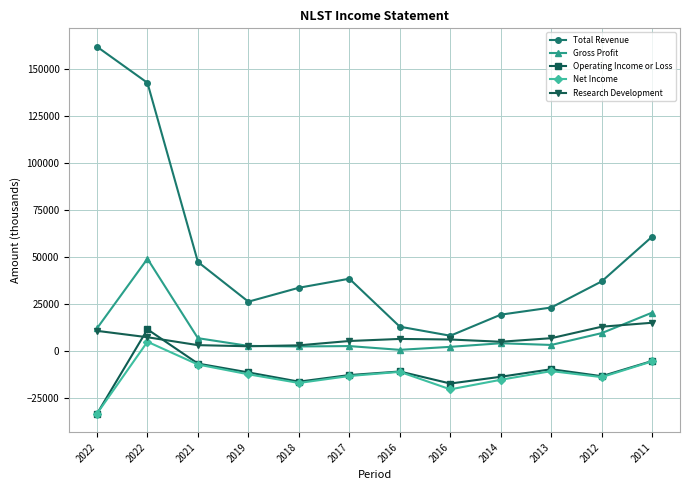

True or false: Operating Income or Loss and Total Revenue cross at least once.

False